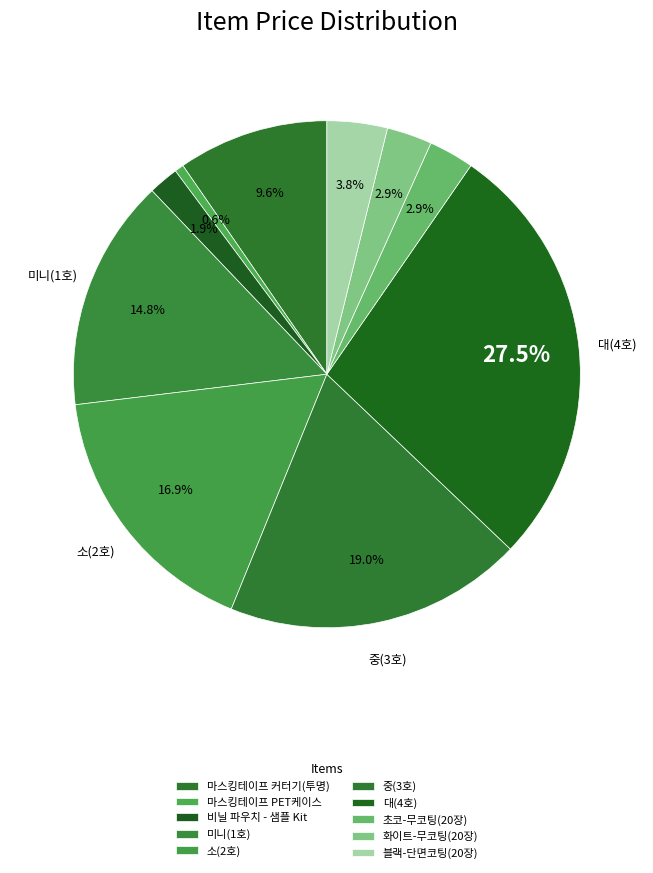

To the nearest percent, what is the difference between the 중(3호) and 비닐 파우치 - 샘플 Kit slice percentages?

17%